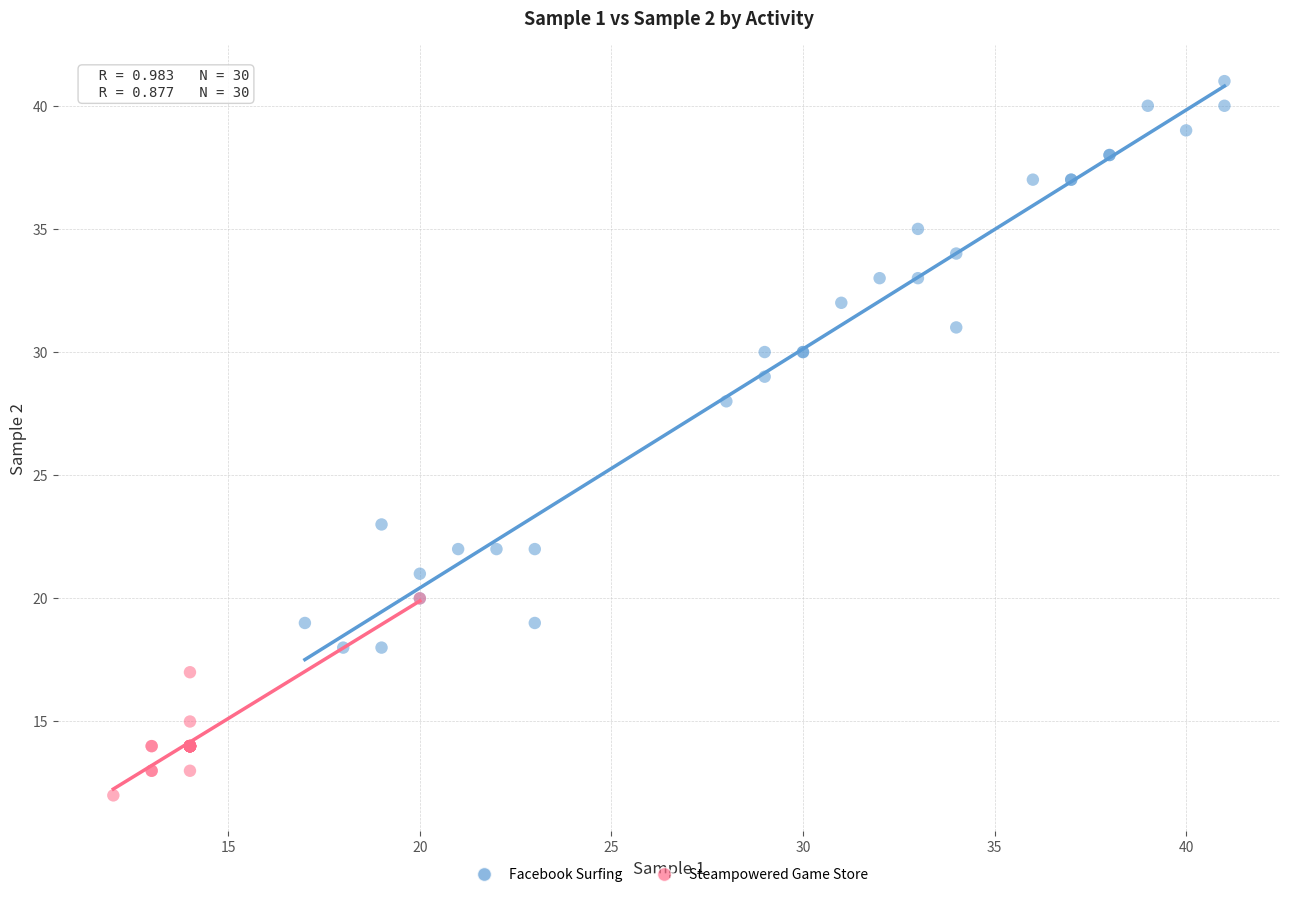

What are all the series names shown in the legend?

Facebook Surfing, Steampowered Game Store